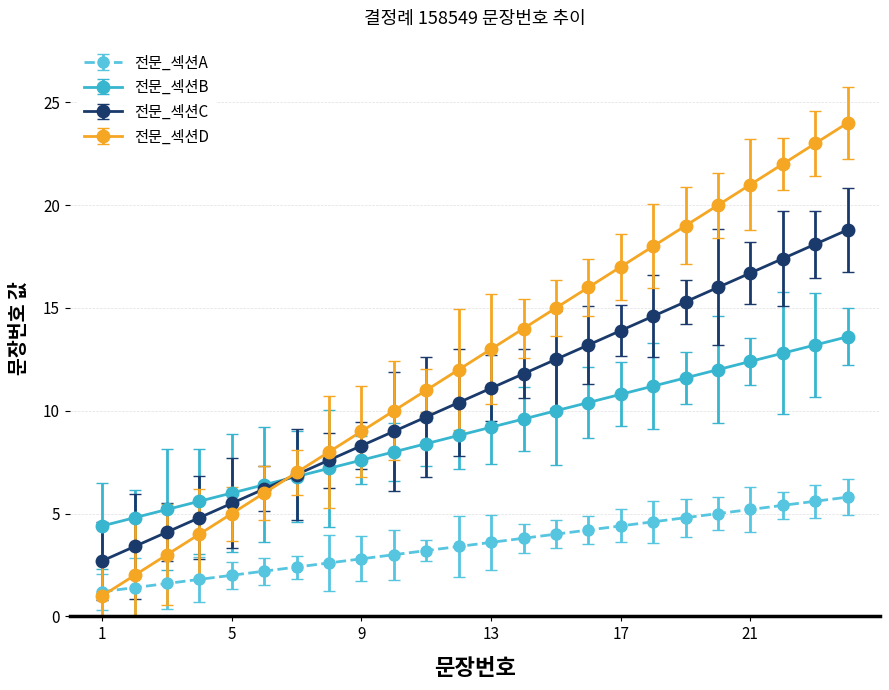

Which series has the largest total across all categories?

전문_섹션D